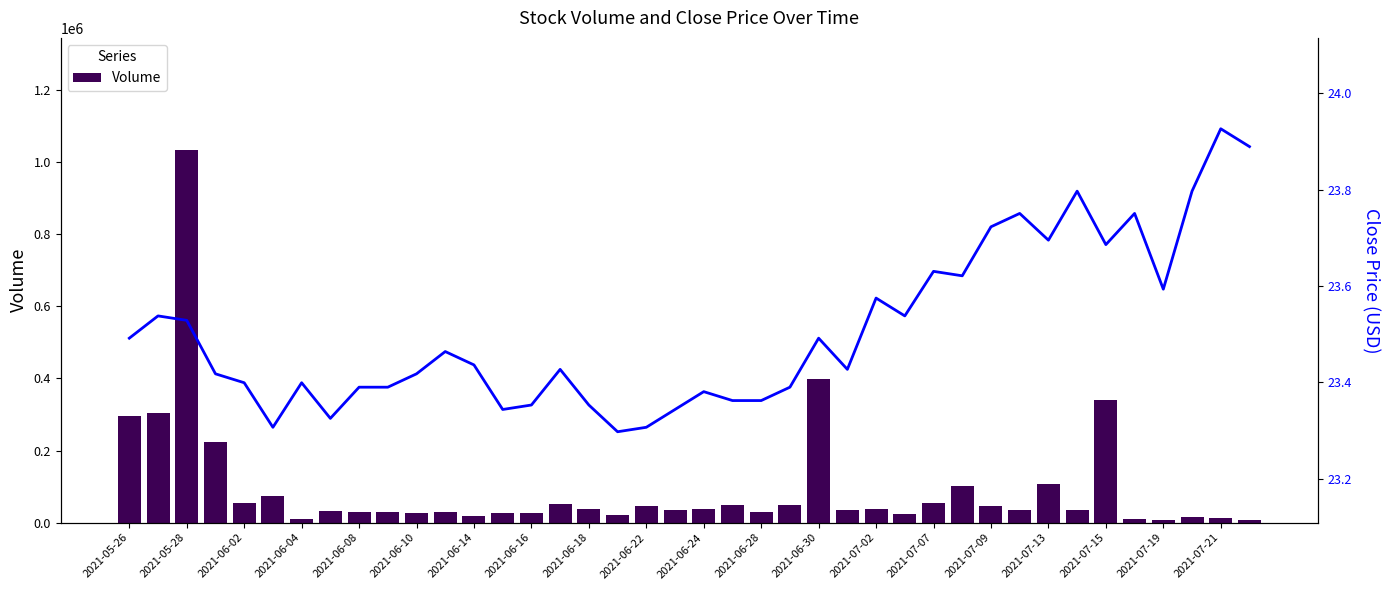

What is the average value of the Volume series?

96095